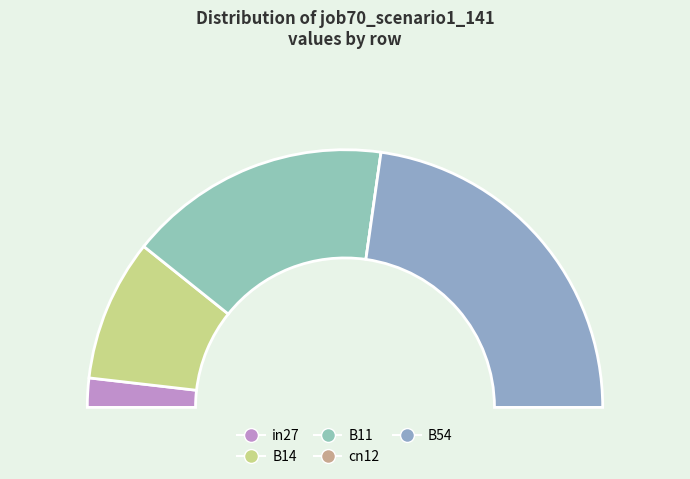

How many slices are in this pie chart?

5